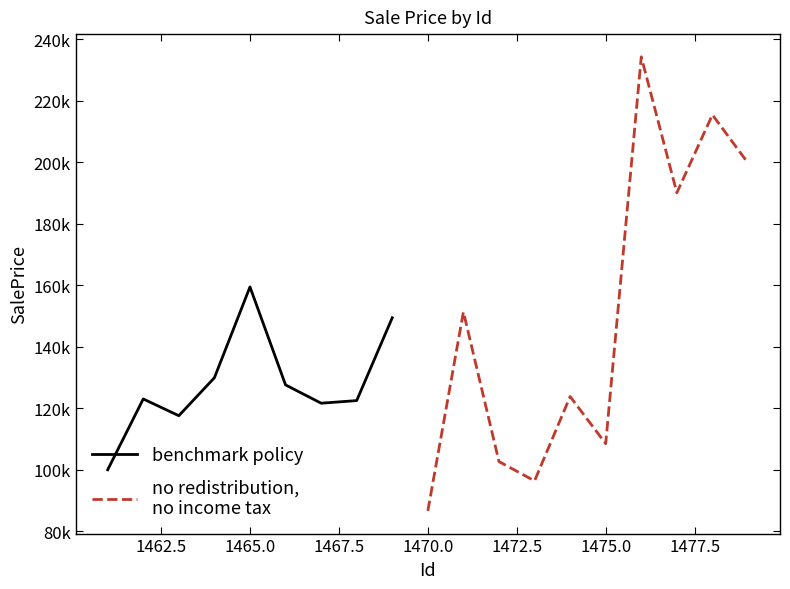

What value does the data have at 1467?

121569.6